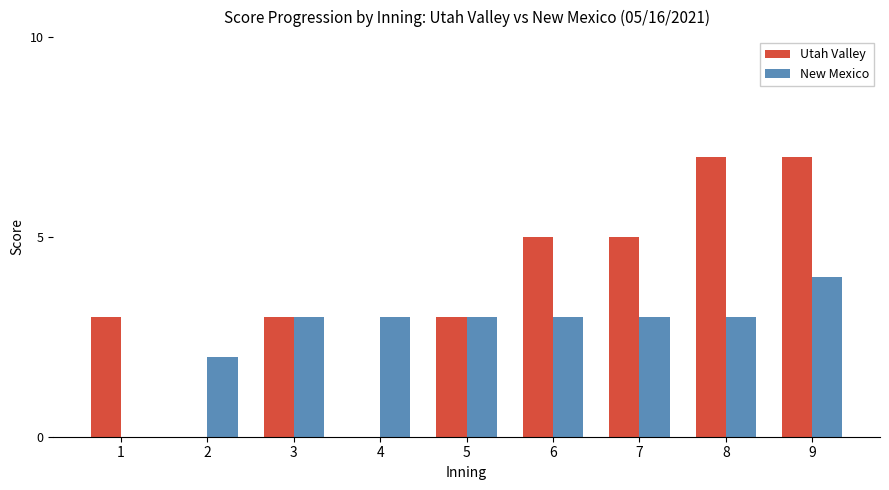

Which series changed the most between 1 and 8?

Utah Valley